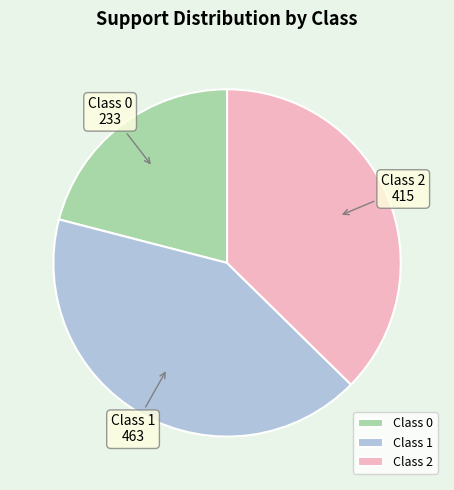

Rank the categories by value from lowest to highest.

Class 0, Class 2, Class 1